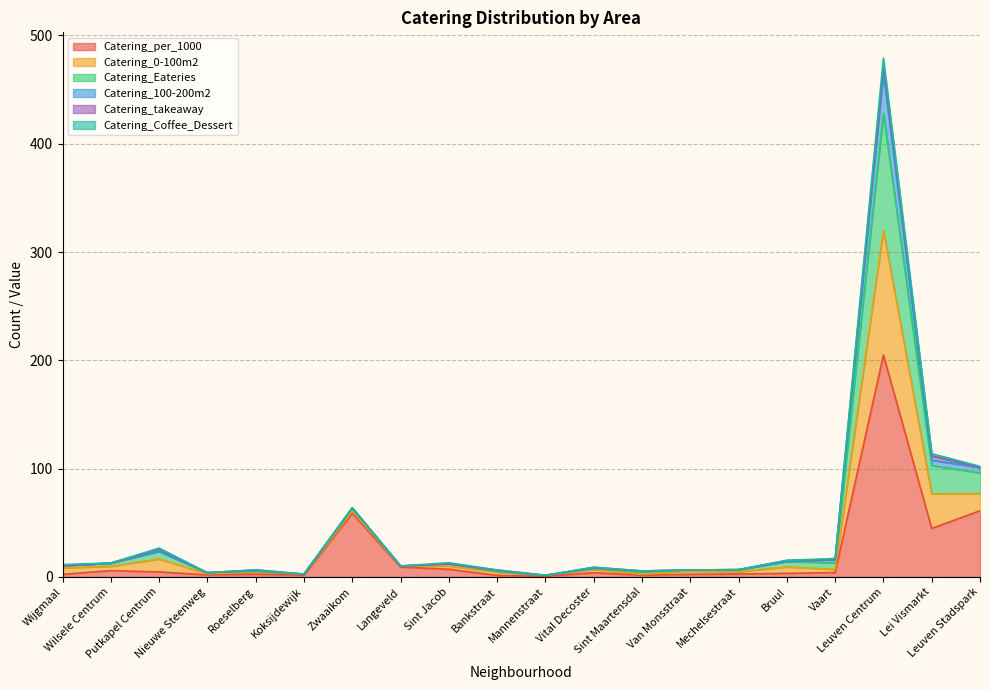

What is the maximum value for Catering_per_1000?

204.9